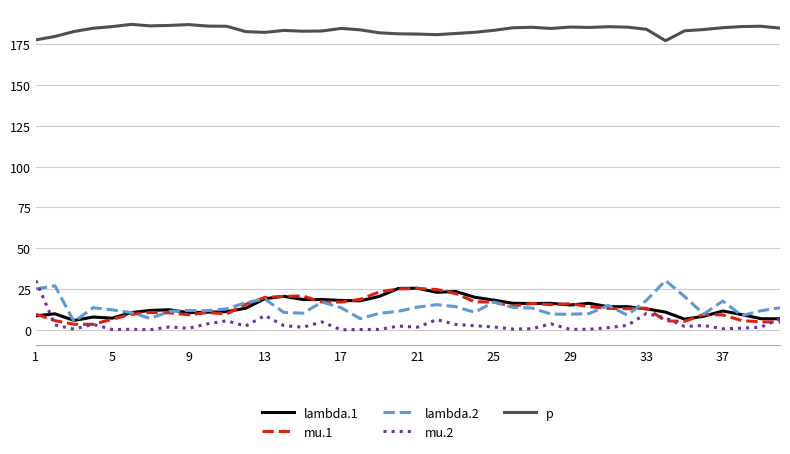

In lambda.1, how many points are lower than both neighbors (excluding endpoints)?

10